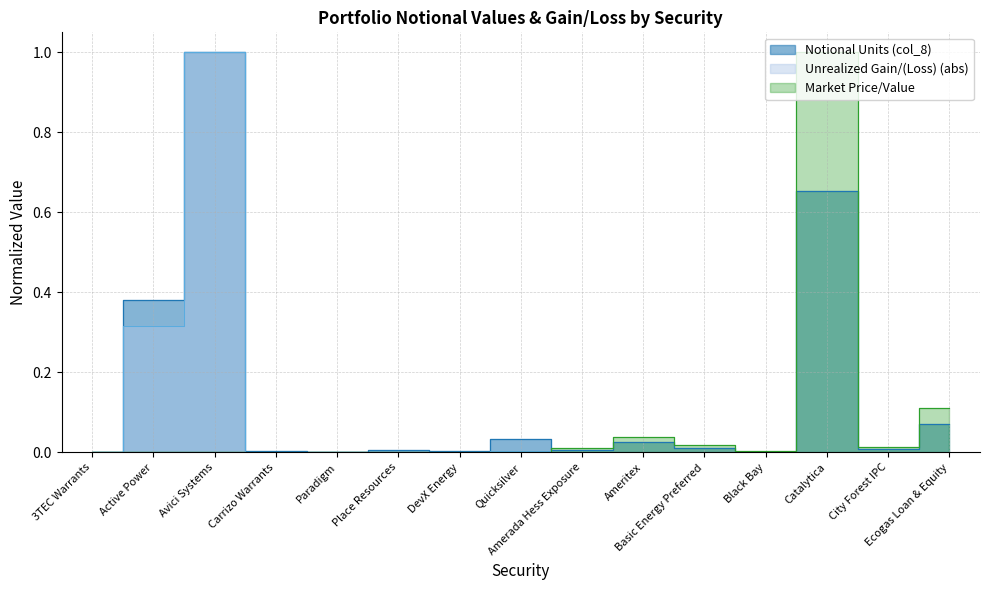

How many positive values does the Market Price/Value series have?

14